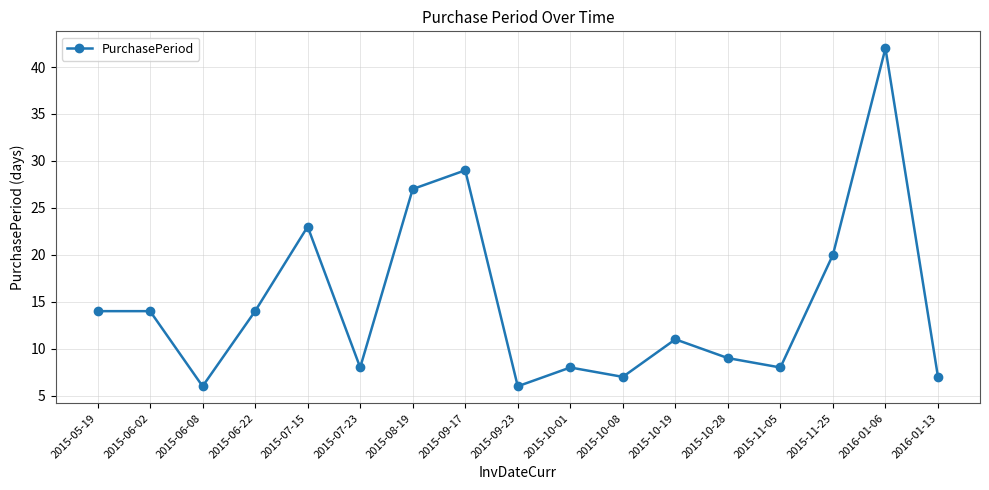

What is the change in value from 2015-06-22 to 2015-10-01?

-6